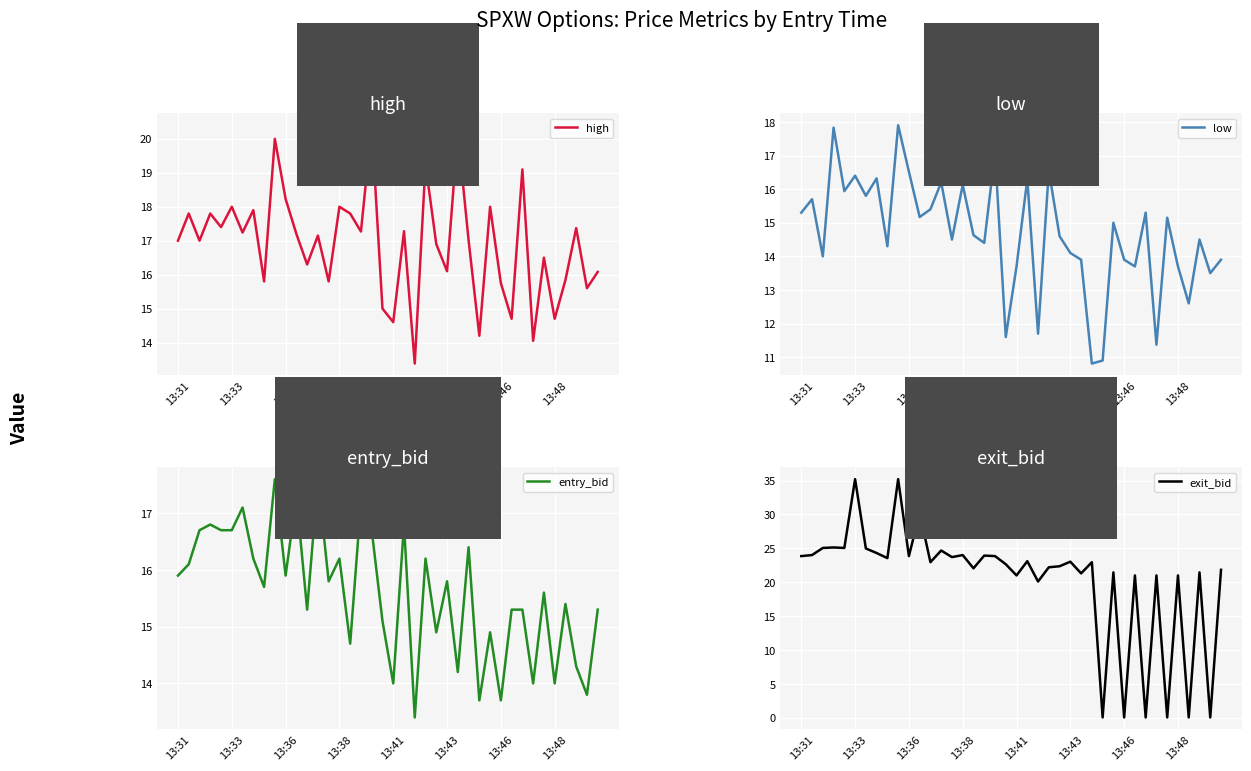

At which category does entry_bid reach its first local valley?

8